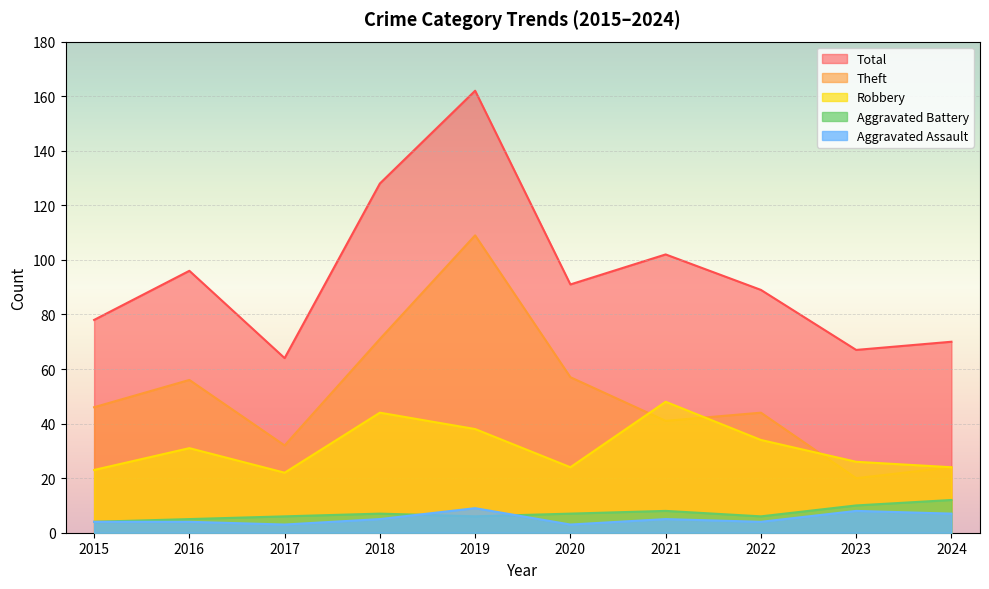

Which series has the largest range (max minus min)?

Total